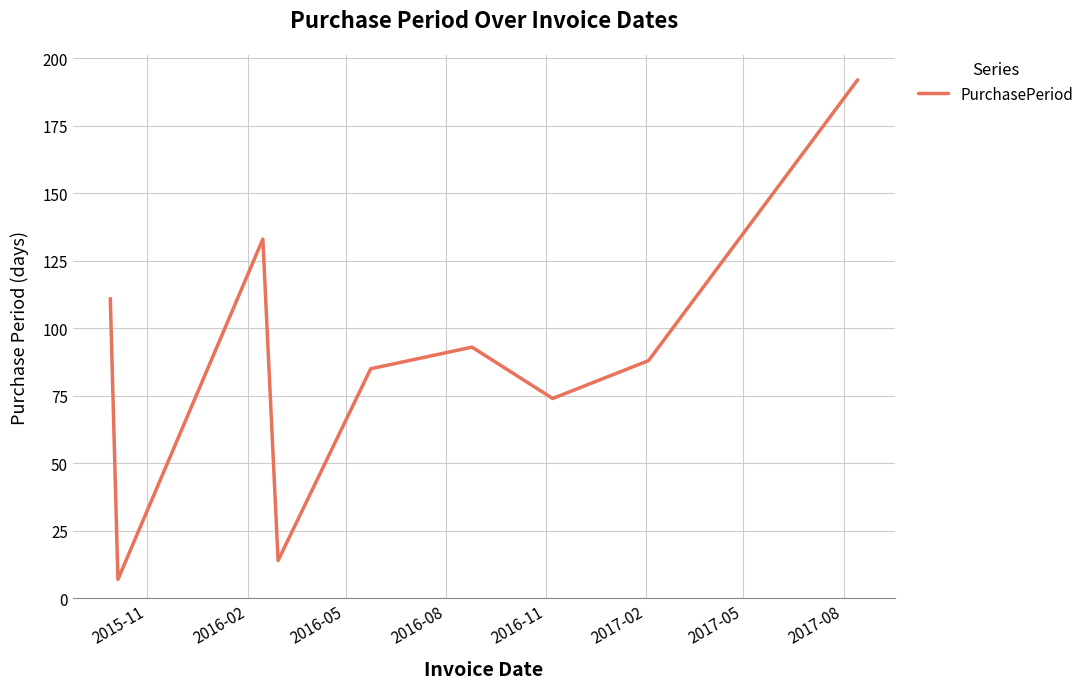

Is this an area chart (filled region under the line)?

No